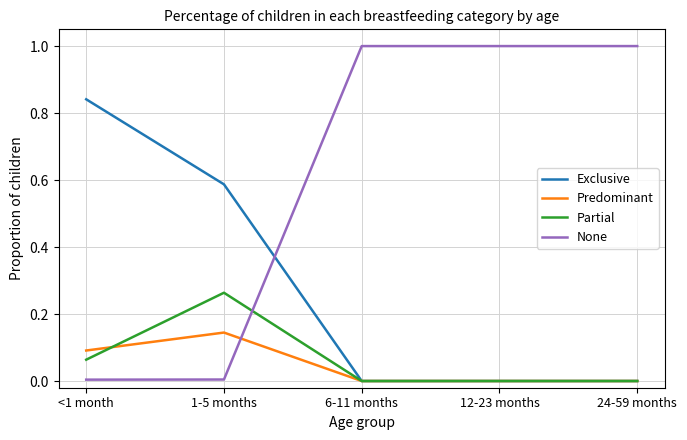

What is the maximum value for None?

1.0